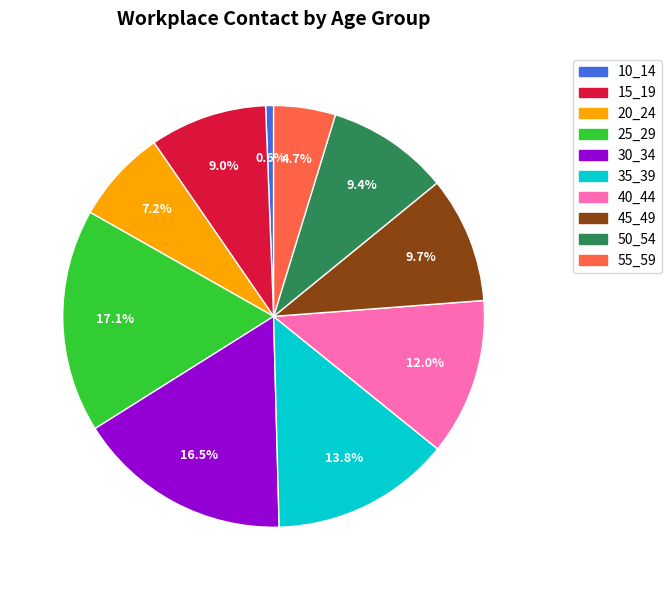

To the nearest percent, what portion does 10_14 represent?

1%